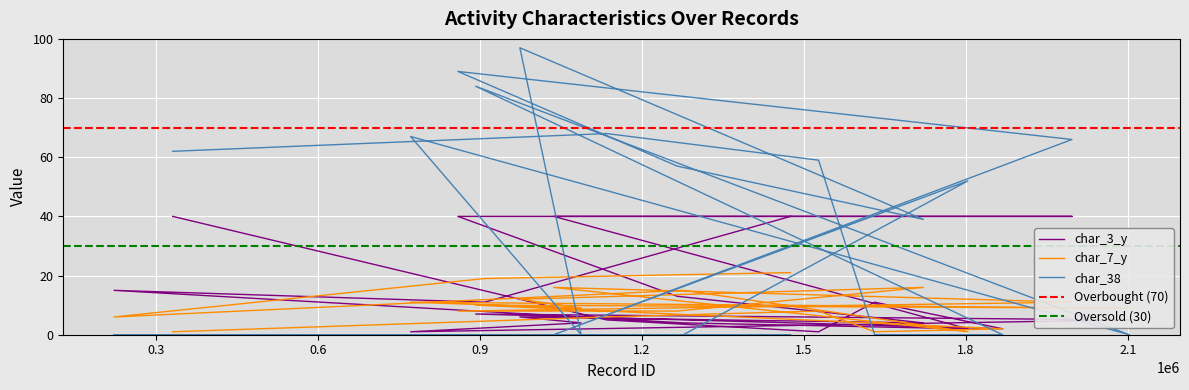

Which category has the highest value across all series?

973956